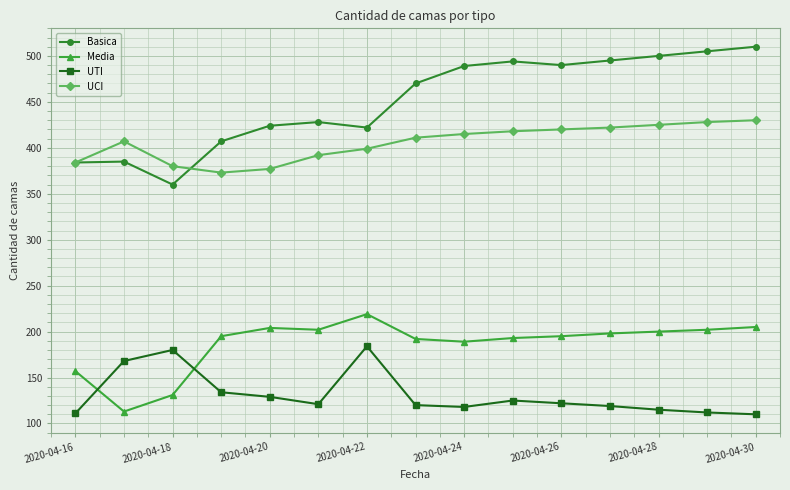

Which series ends up on top after the final intersection of UTI and Media?

Media